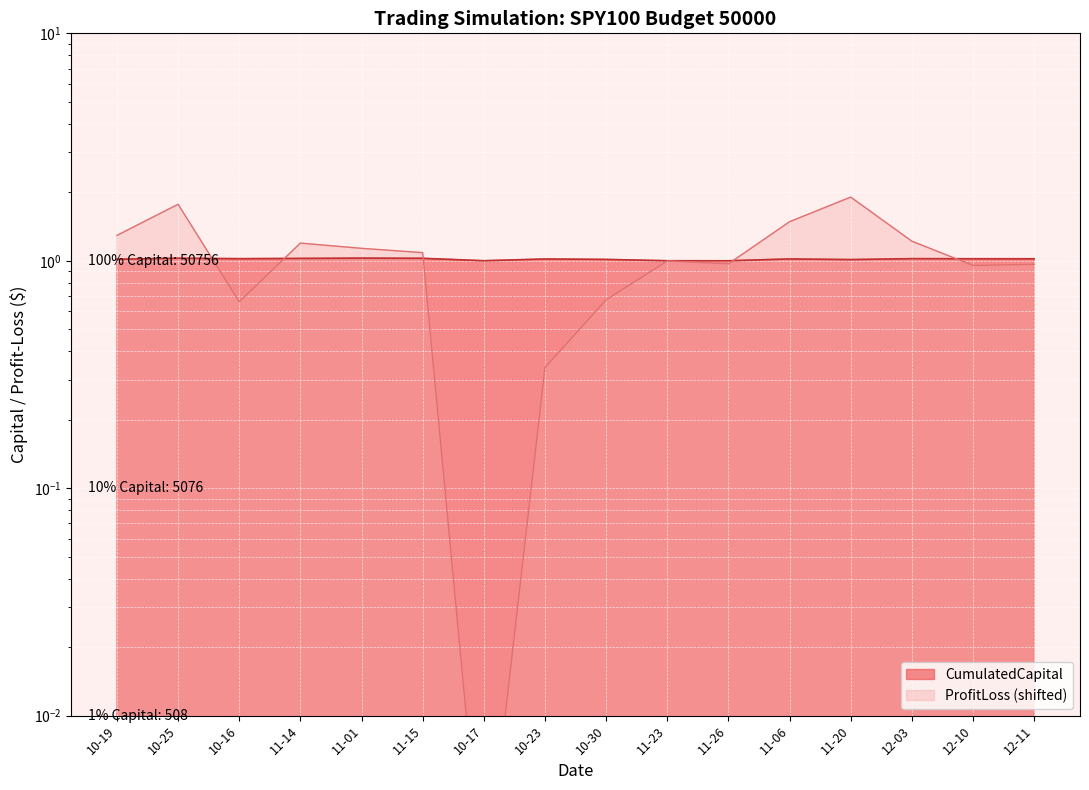

How many distinct data groups are displayed?

2